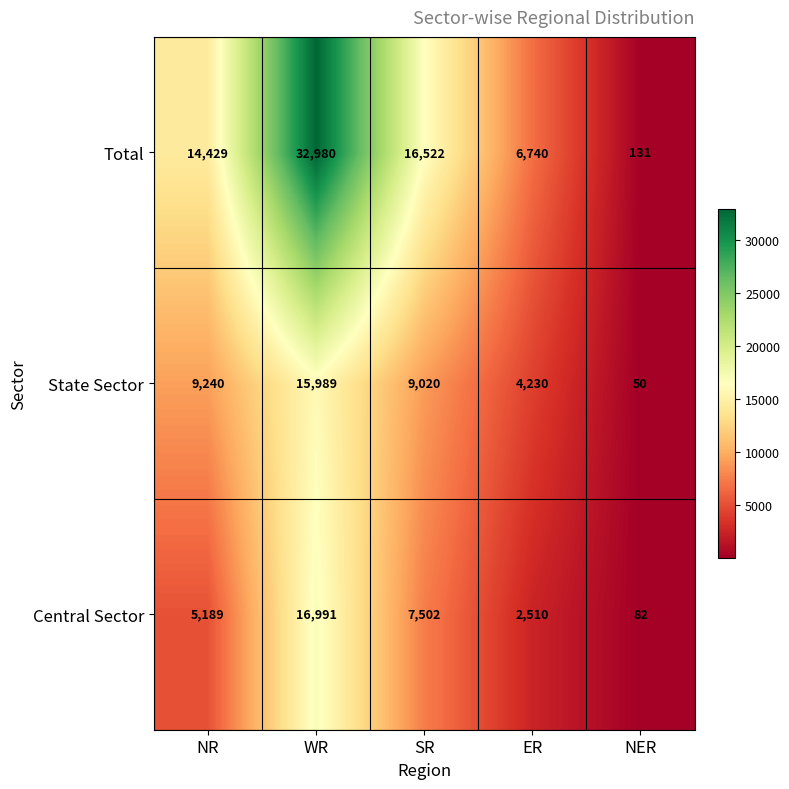

Read the State Sector value at ER, to the nearest 50.

4250